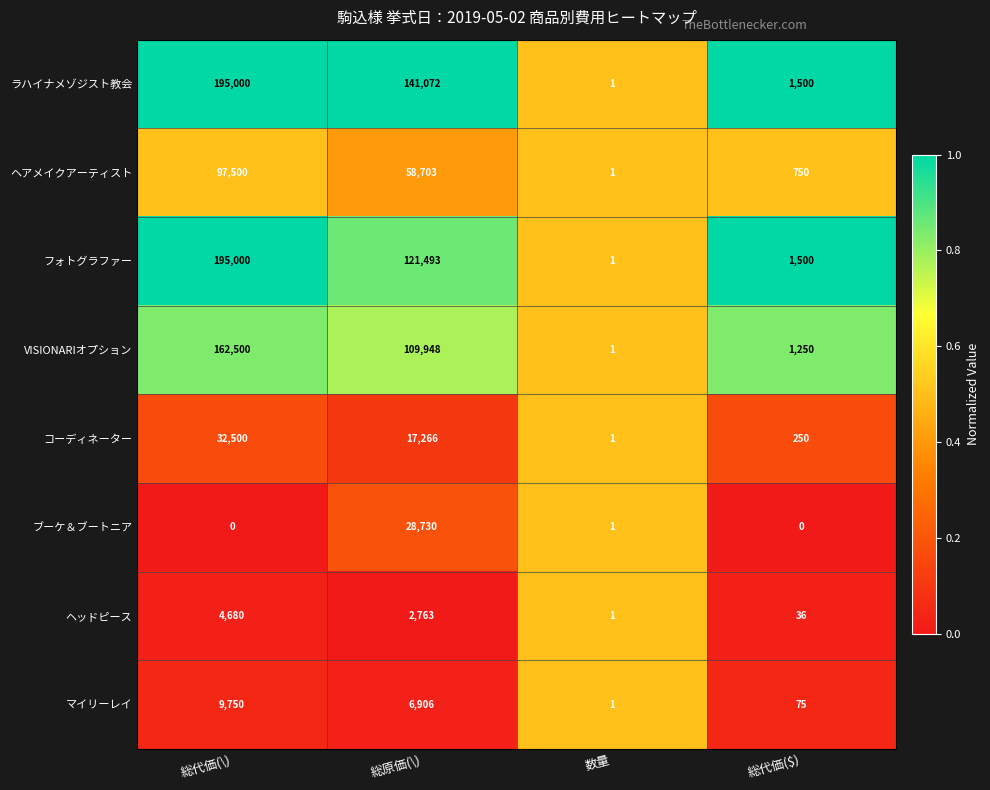

Which series has the largest total across all categories?

ラハイナメゾジスト教会